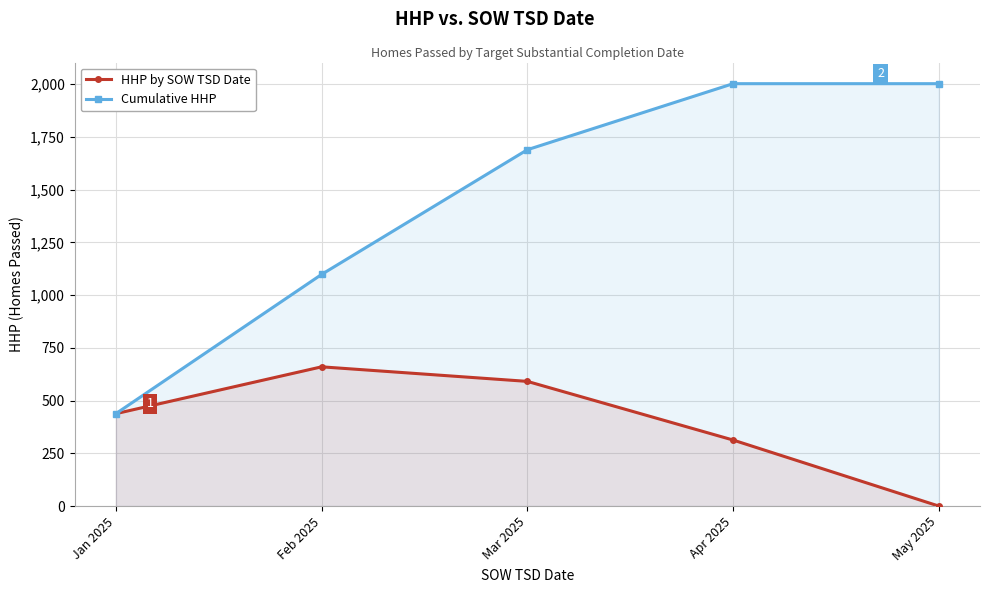

True or false: Cumulative HHP has more than 0 points higher than both neighbors.

False